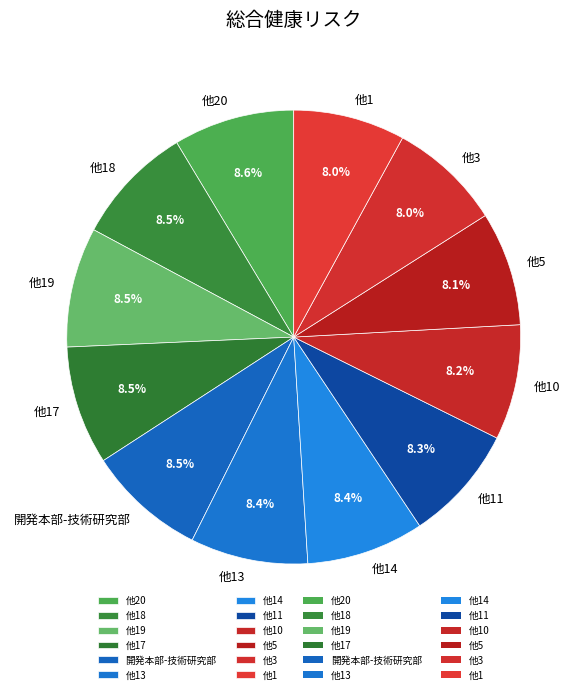

How many segments does this pie chart have?

12